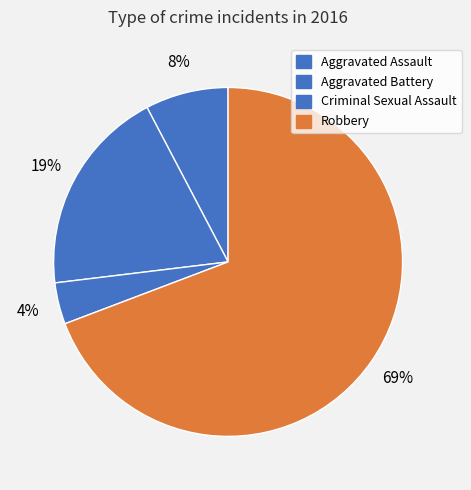

Between Robbery and Aggravated Assault, which is larger?

Robbery